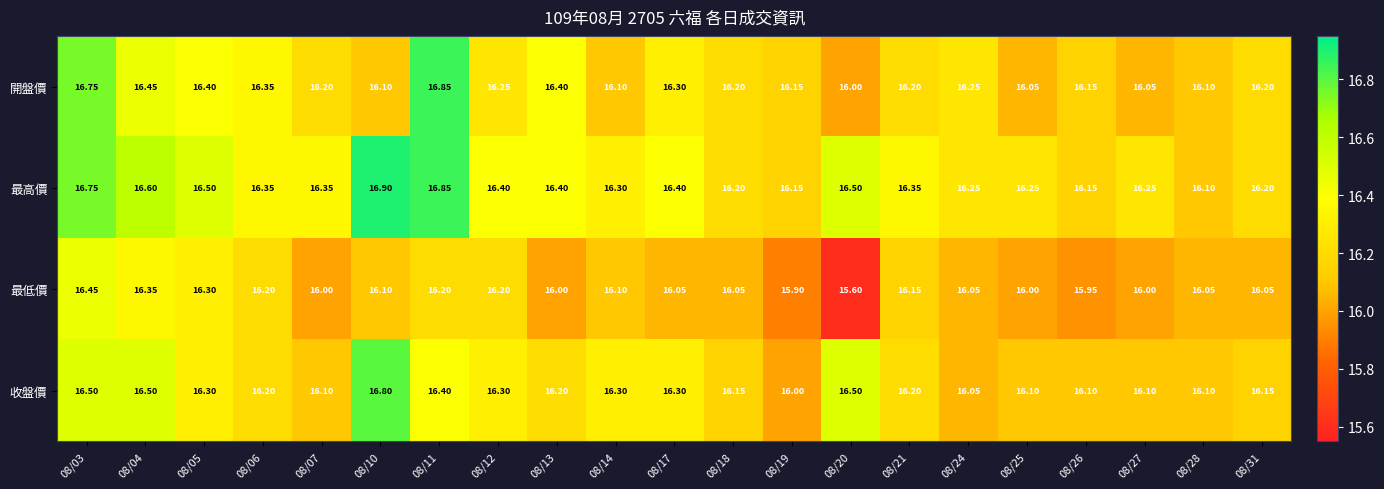

At 08/27, list the series in order from largest to smallest.

最高價, 收盤價, 開盤價, 最低價